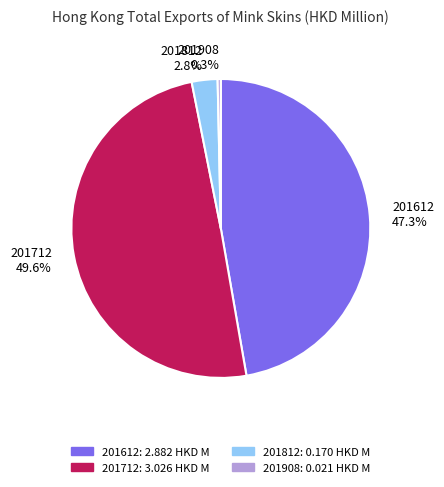

Rank the categories by value from lowest to highest.

201908, 201812, 201612, 201712